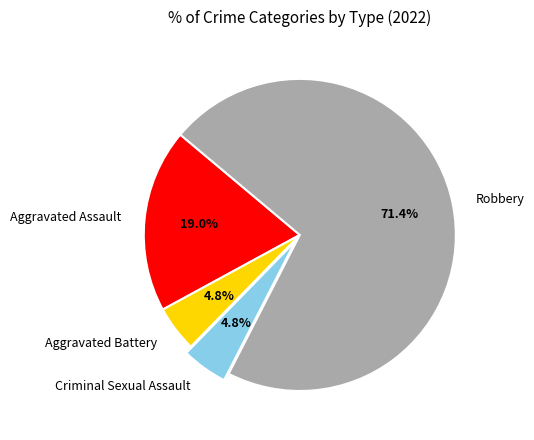

Is there a majority slice in this chart?

Yes